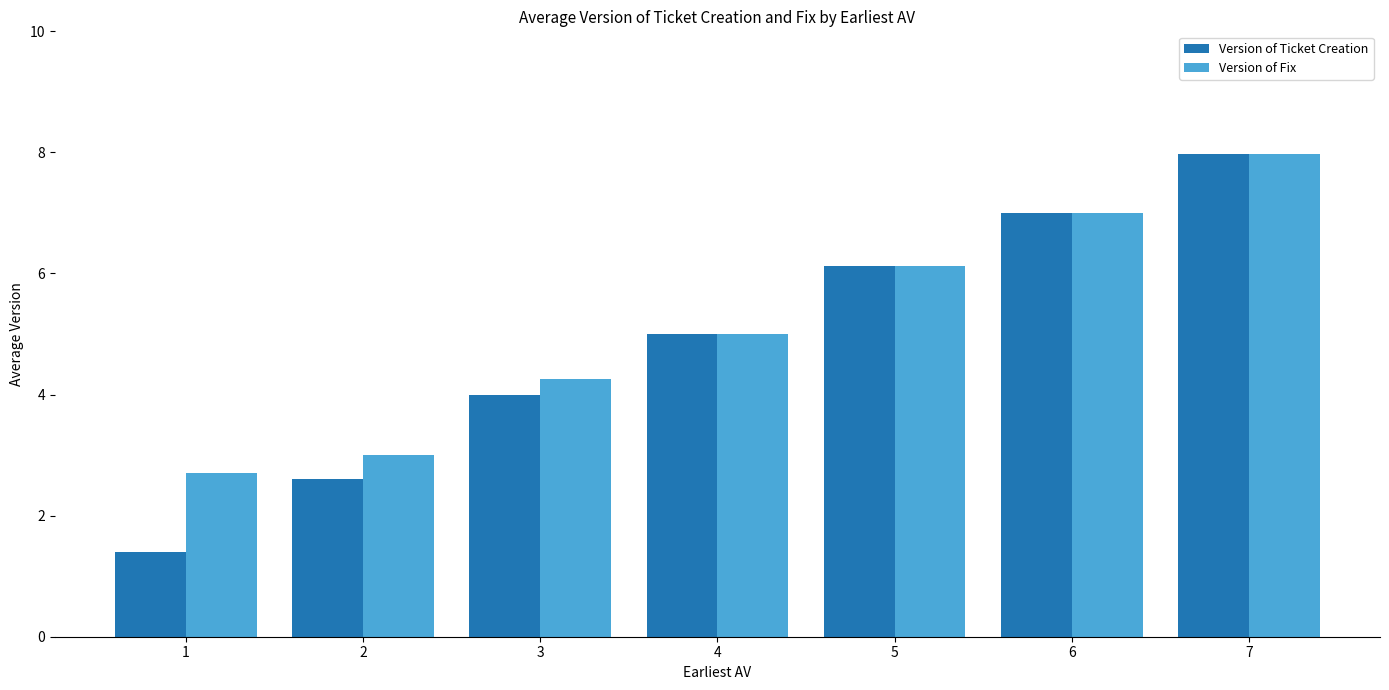

What are all the series names shown in the legend?

Version of Ticket Creation, Version of Fix